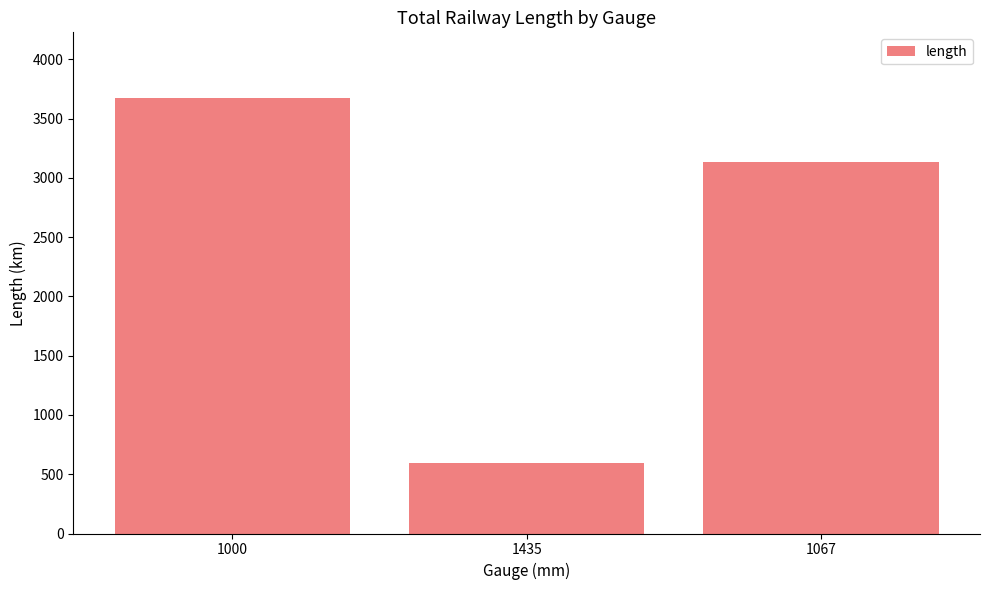

What is the value of the 2nd bar from the left?

595.4